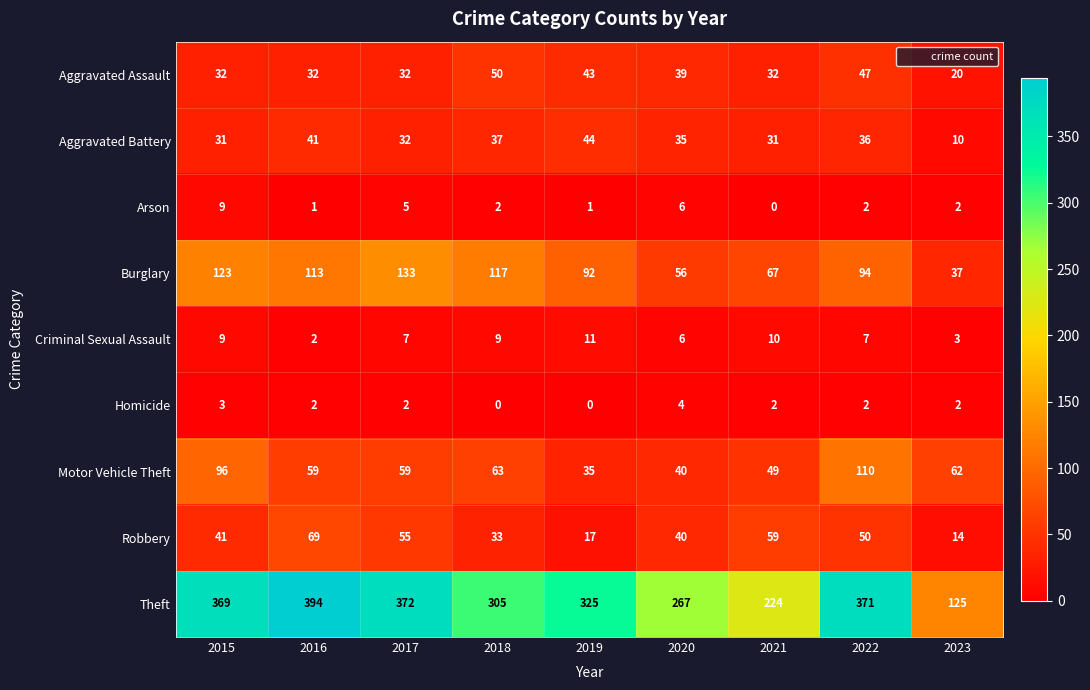

The Criminal Sexual Assault series shows 3 at 2020. True or false?

False